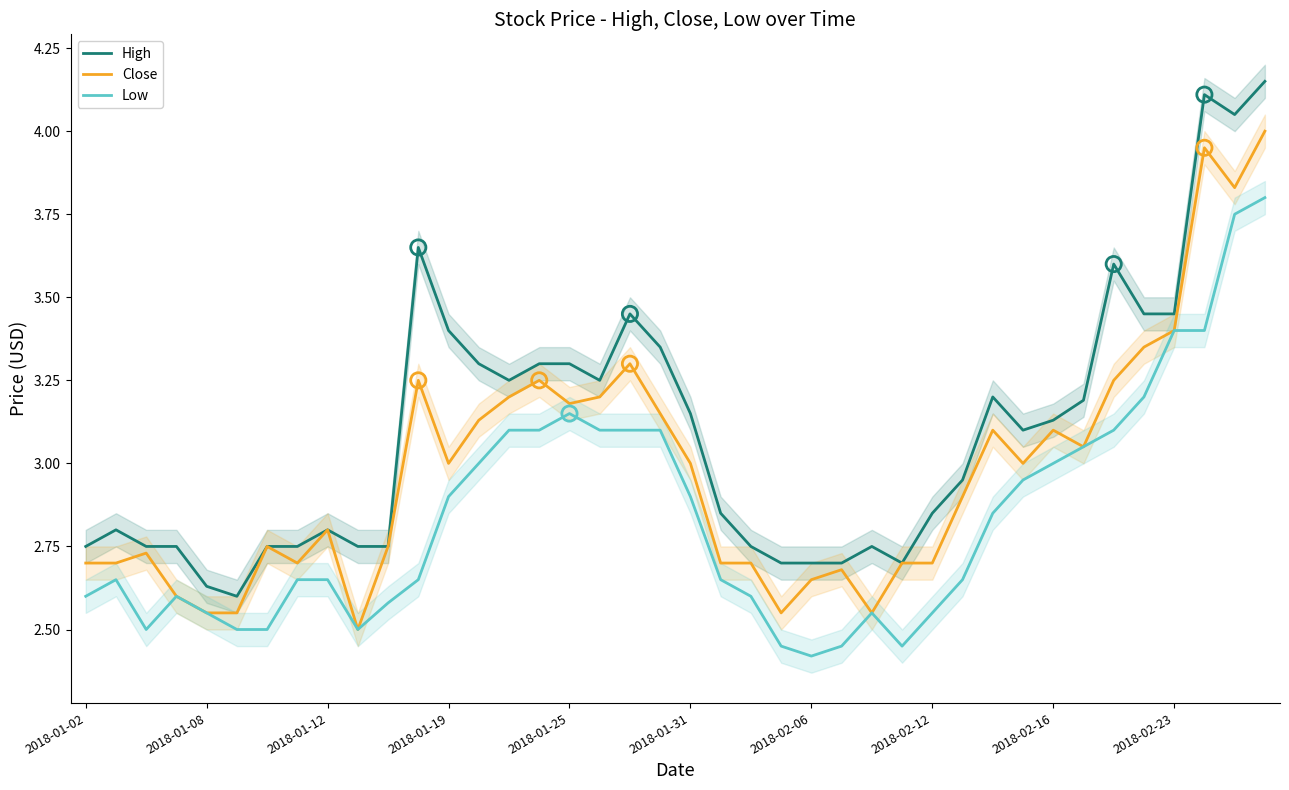

At how many categories does at least one series exceed 2?

40